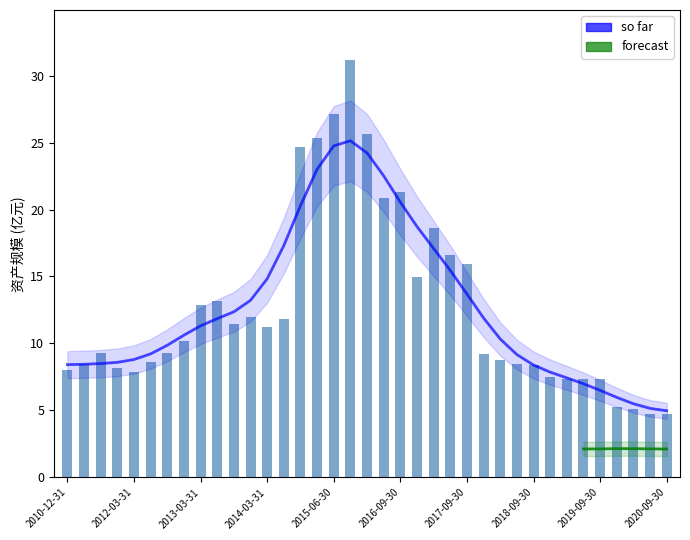

At which label does the data first exceed 9?

2